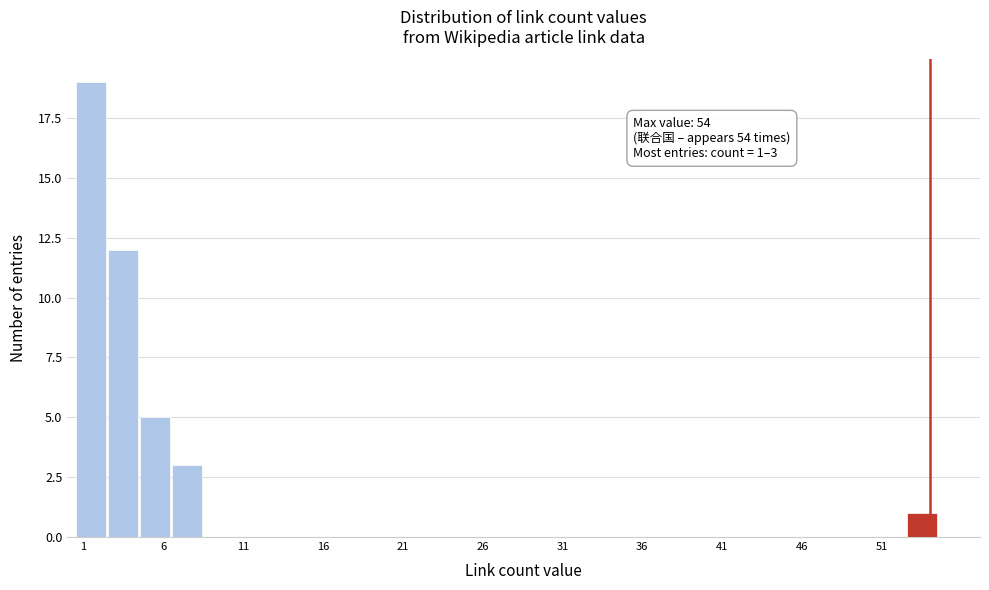

Which range on the x-axis has the tallest bar?

0.5 to 2.5